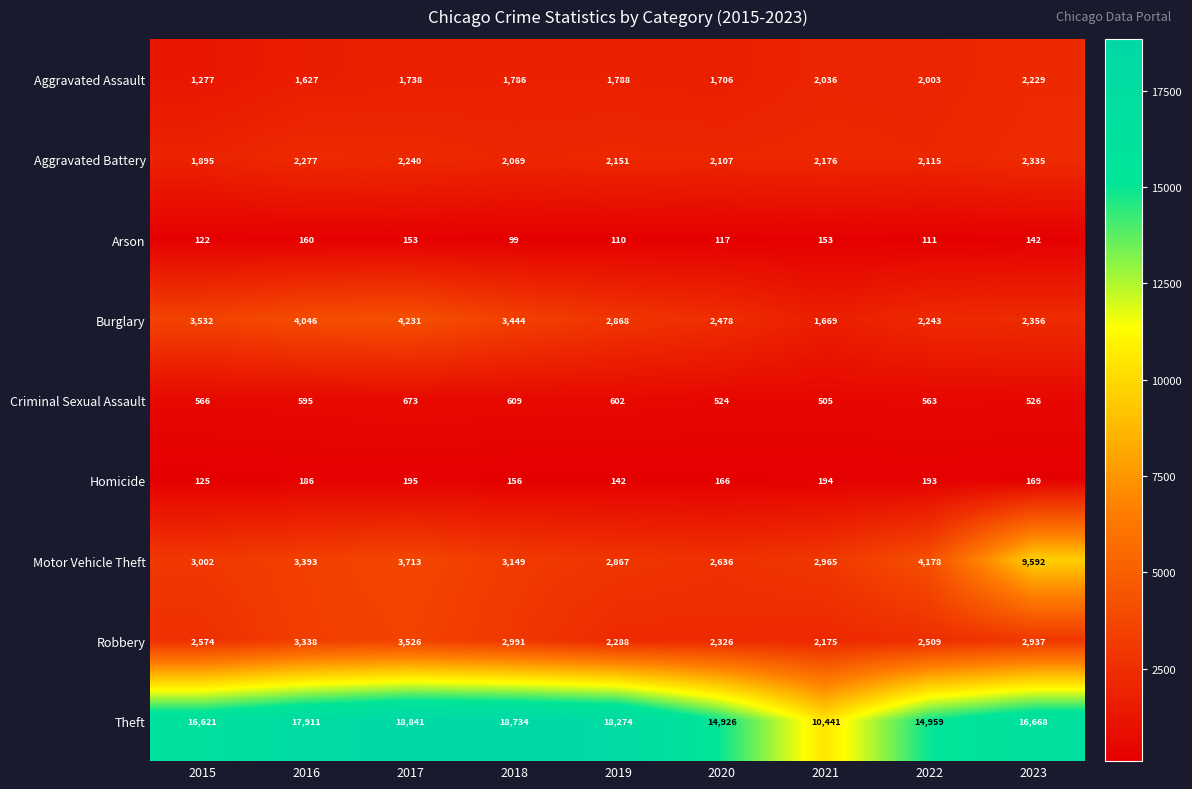

Which category has the lowest value across all series?

2018